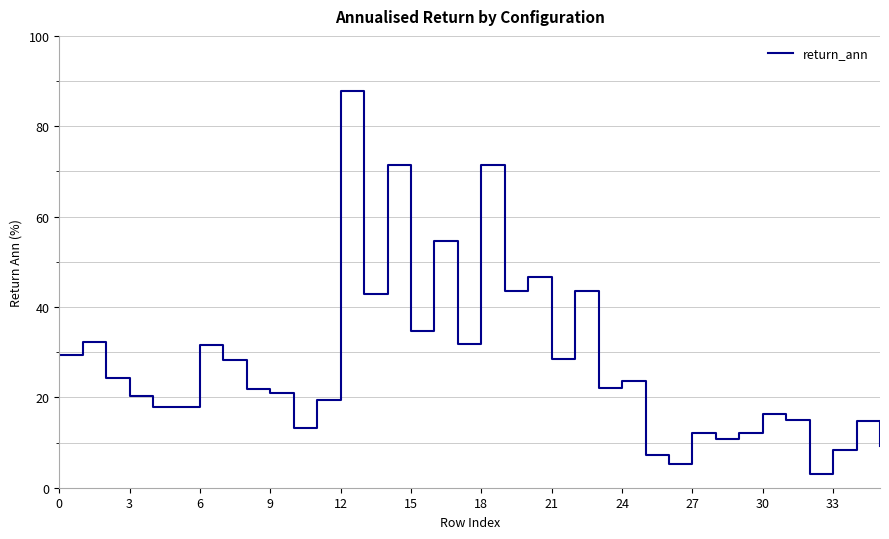

What is the greatest value displayed?

87.8